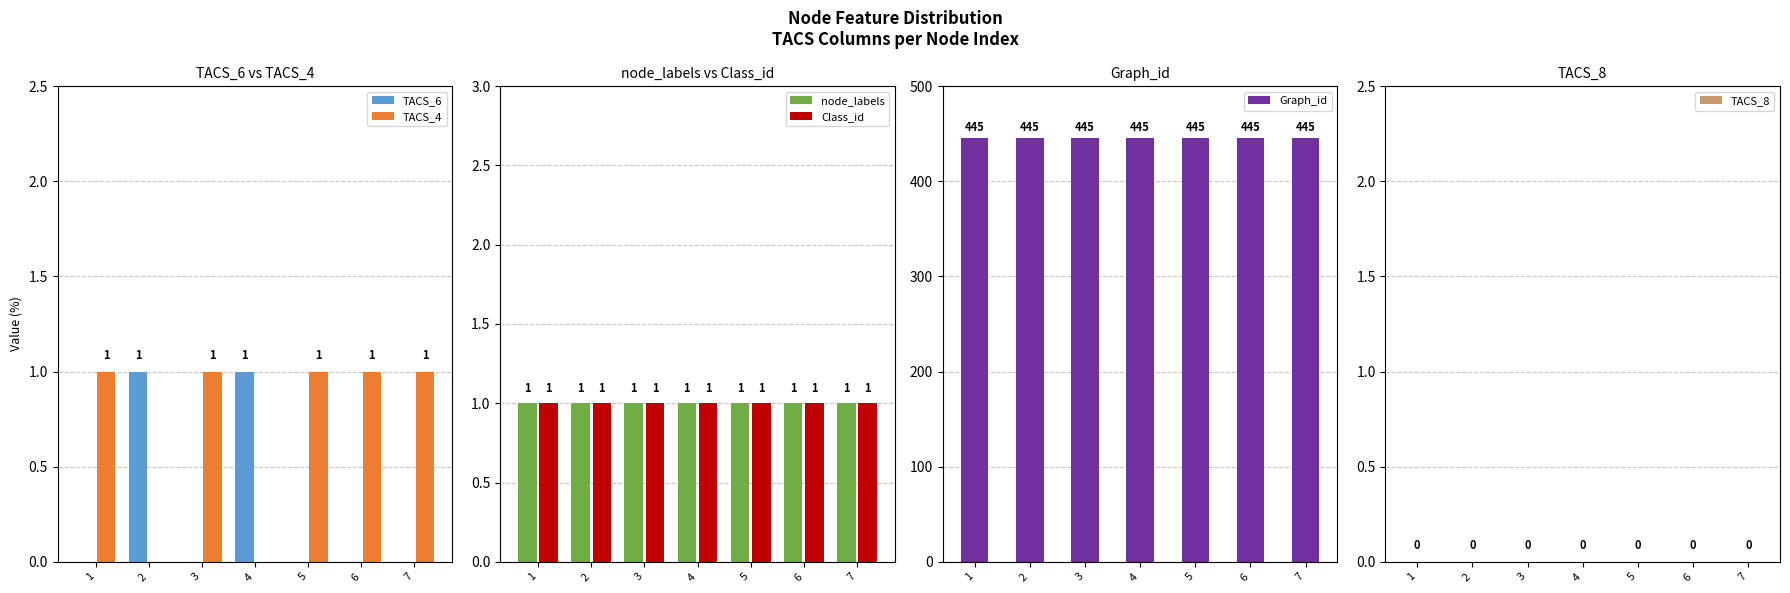

How many data points does each series have?

7